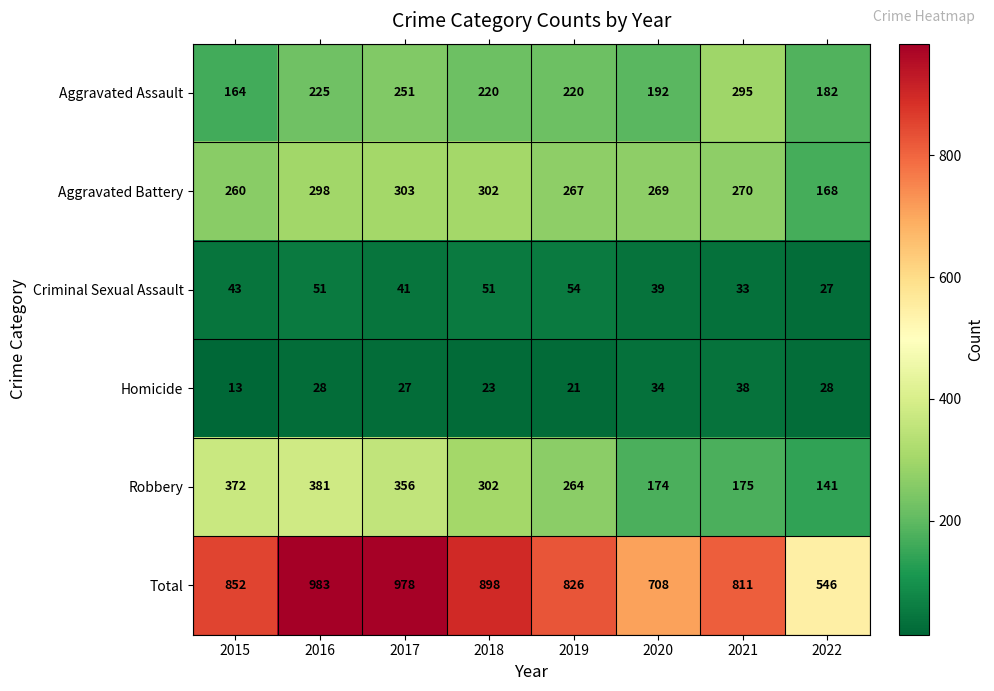

Which series has the widest spread of values?

Total